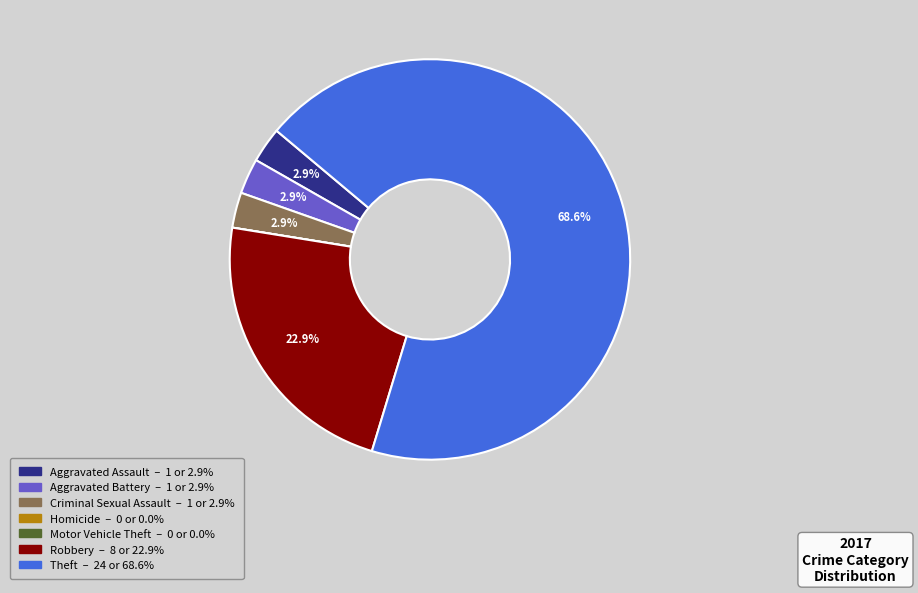

How much of the chart is everything except Aggravated Assault?

97.1%